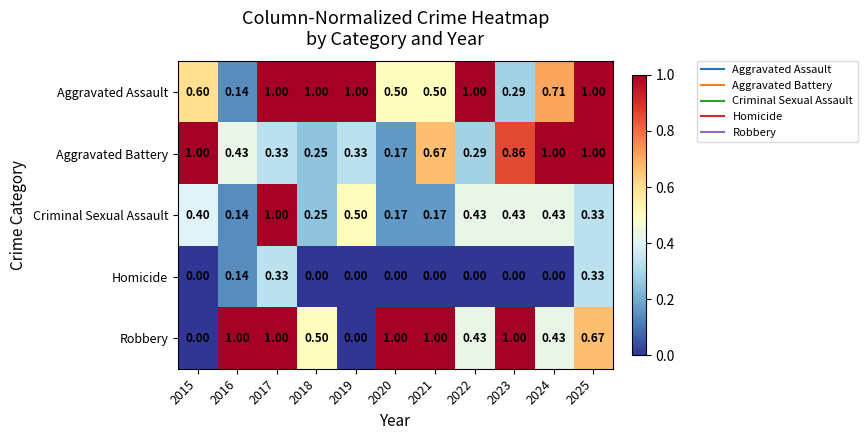

What is the total value across all series at 2020?

1.8